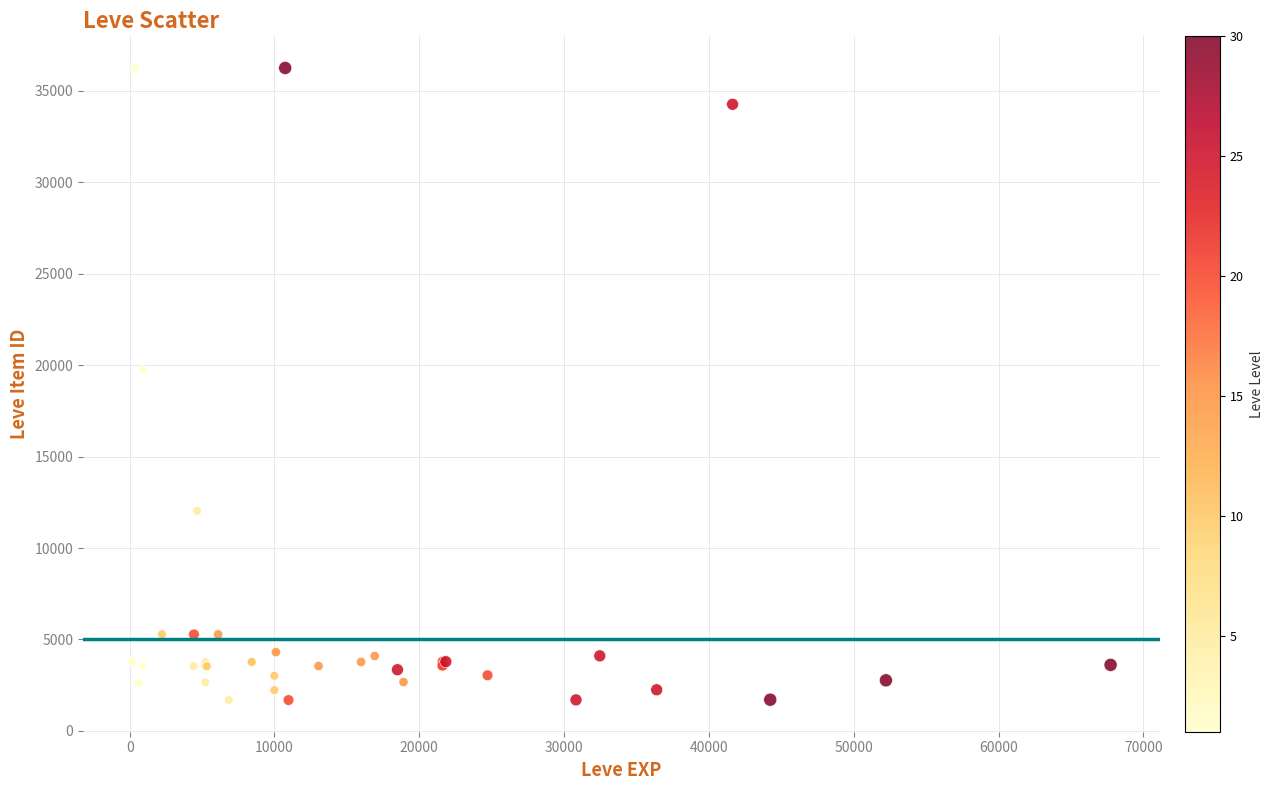

What Y value in the scatter plot is closest to 18967?

19744